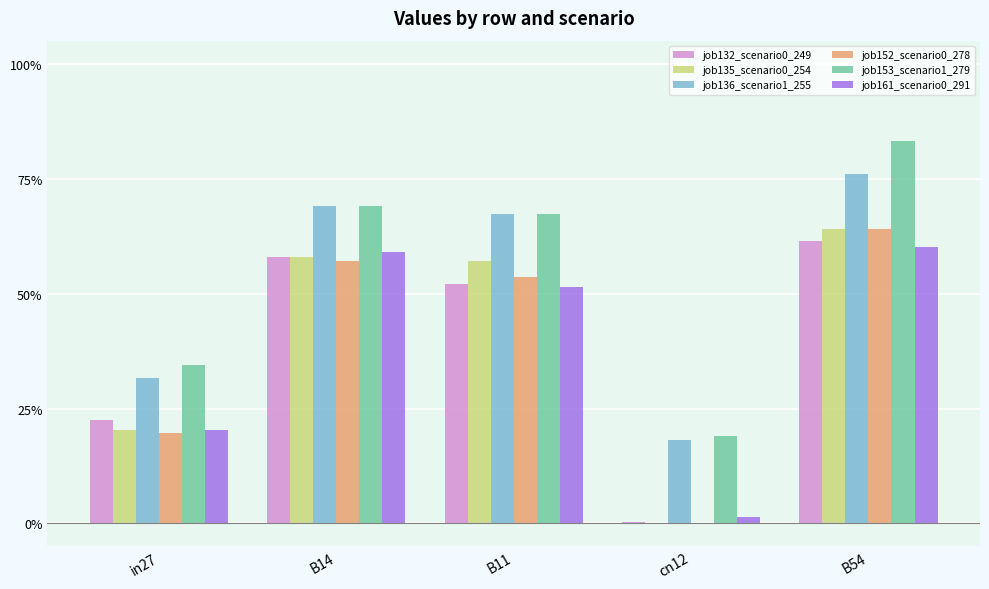

What is the minimum value for job153_scenario1_279?

0.2